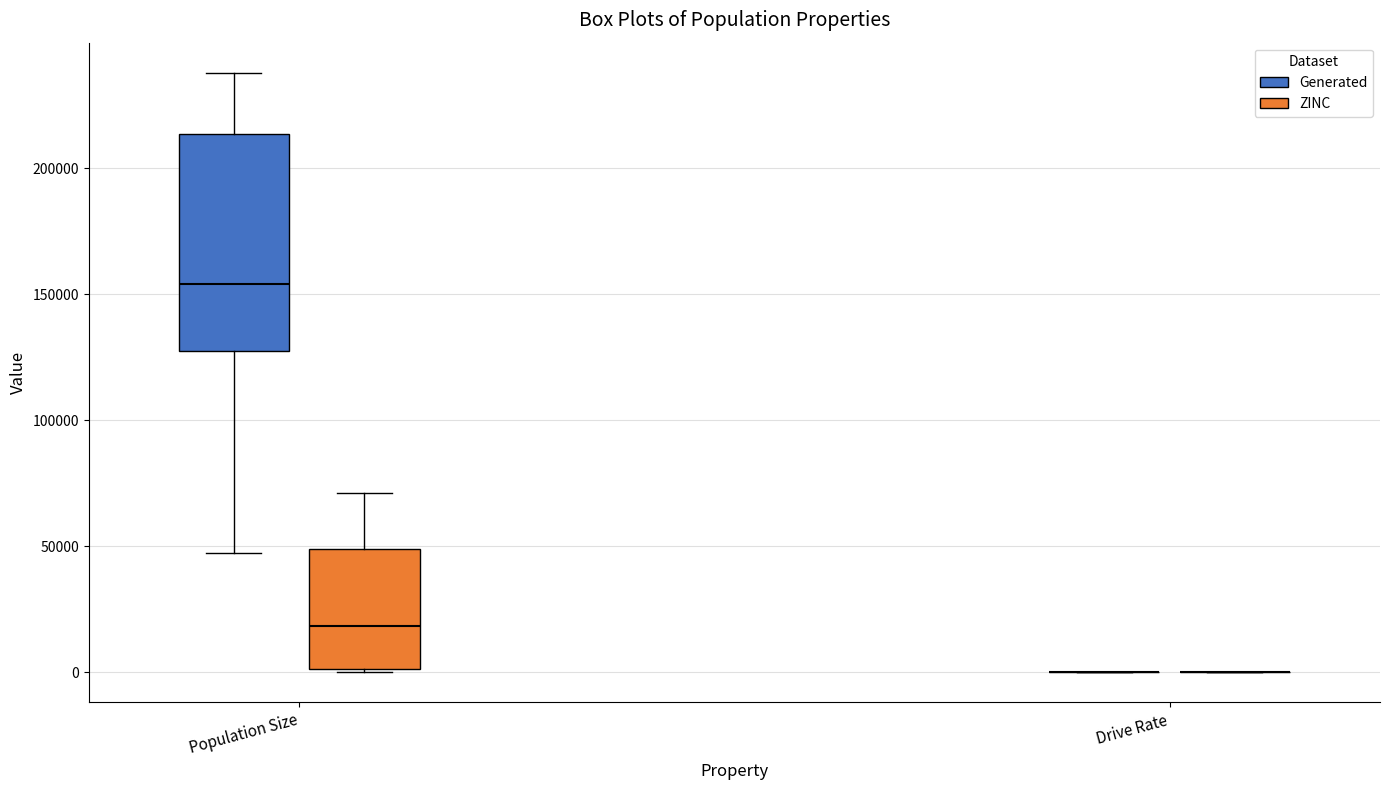

Reading left to right, transcribe this box plot: for each box, give where its median line is, the range the box spans, and where its two whiskers end, as read against the y-axis. The values are not printed on the chart, so give them approximately, as read against the axis.

Population Size (Generated): median 155000, box 130000 to 215000, whiskers 45000 to 240000
Population Size (ZINC): median 20000, box 0 to 50000, whiskers 0 to 70000
Drive Rate (Generated): box collapsed to a line at 0, whiskers 0 to 0
Drive Rate (ZINC): box collapsed to a line at 0, whiskers 0 to 0